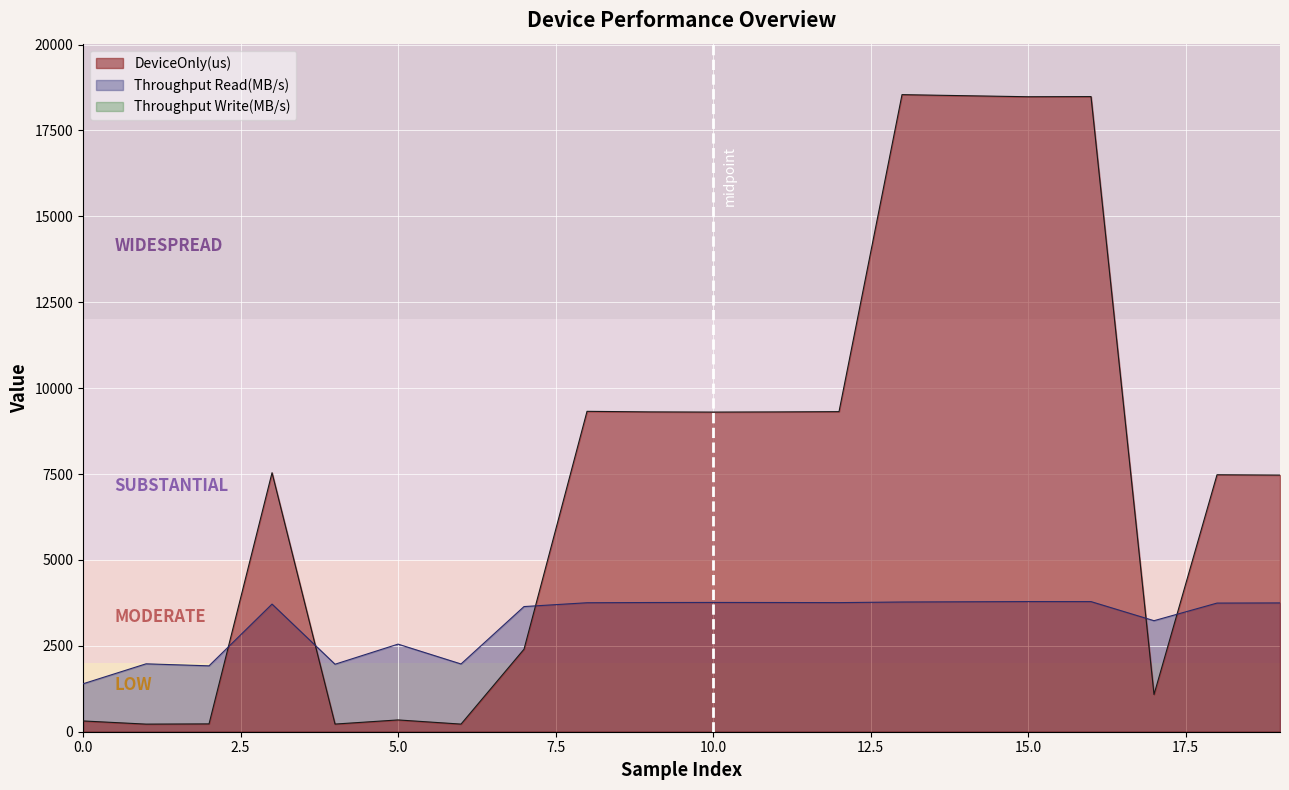

Read the Throughput Read(MB/s) value at 8.

3753.7